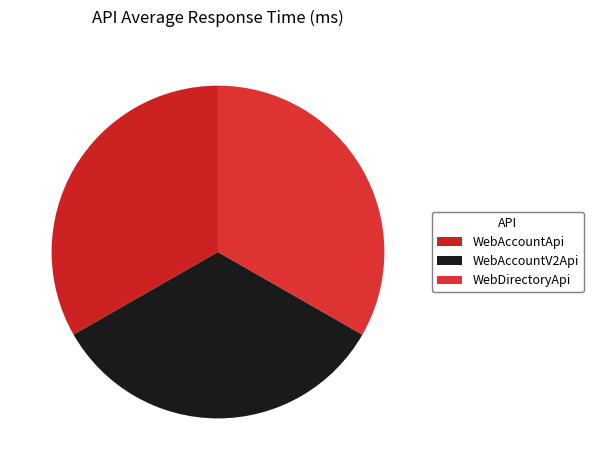

How many segments does this pie chart have?

3